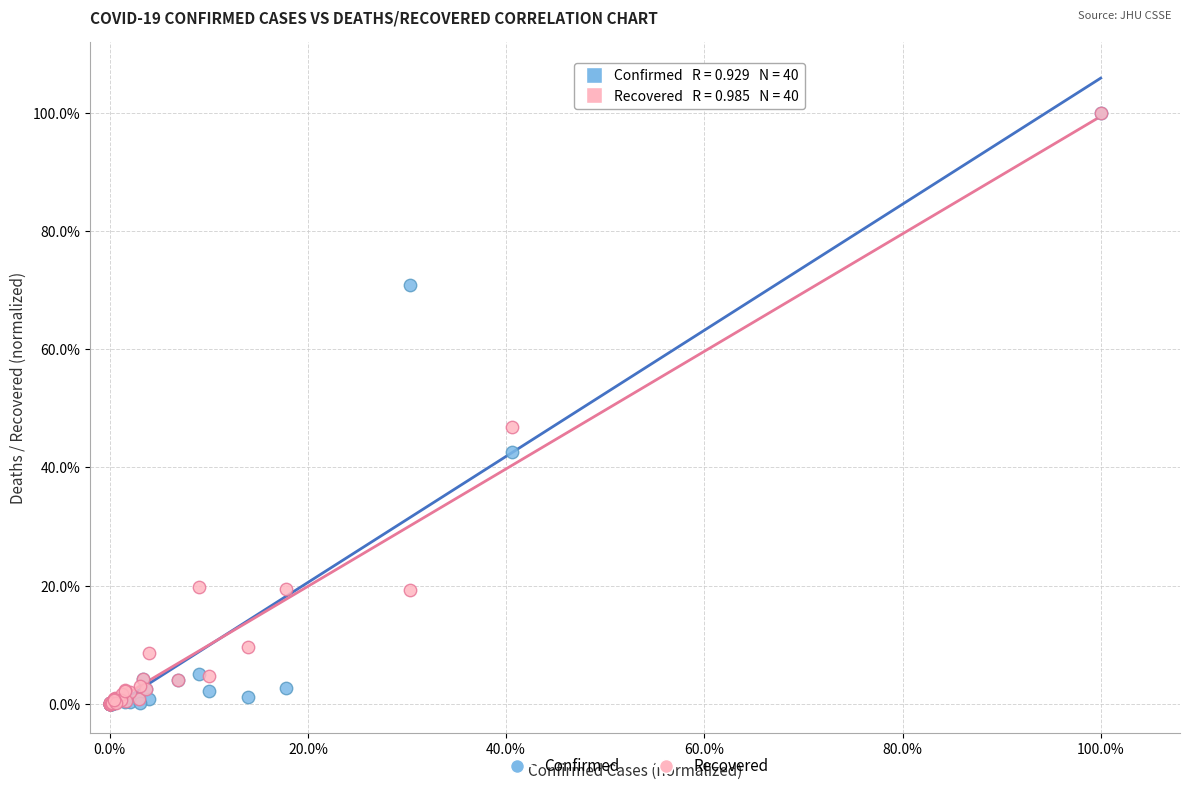

What are all the series names shown in the legend?

Confirmed, Recovered